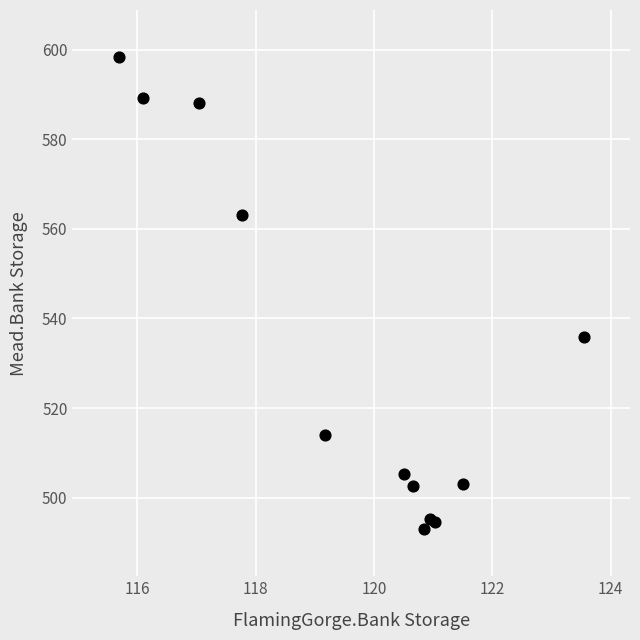

What is the range of X values (max minus min)?

7.9